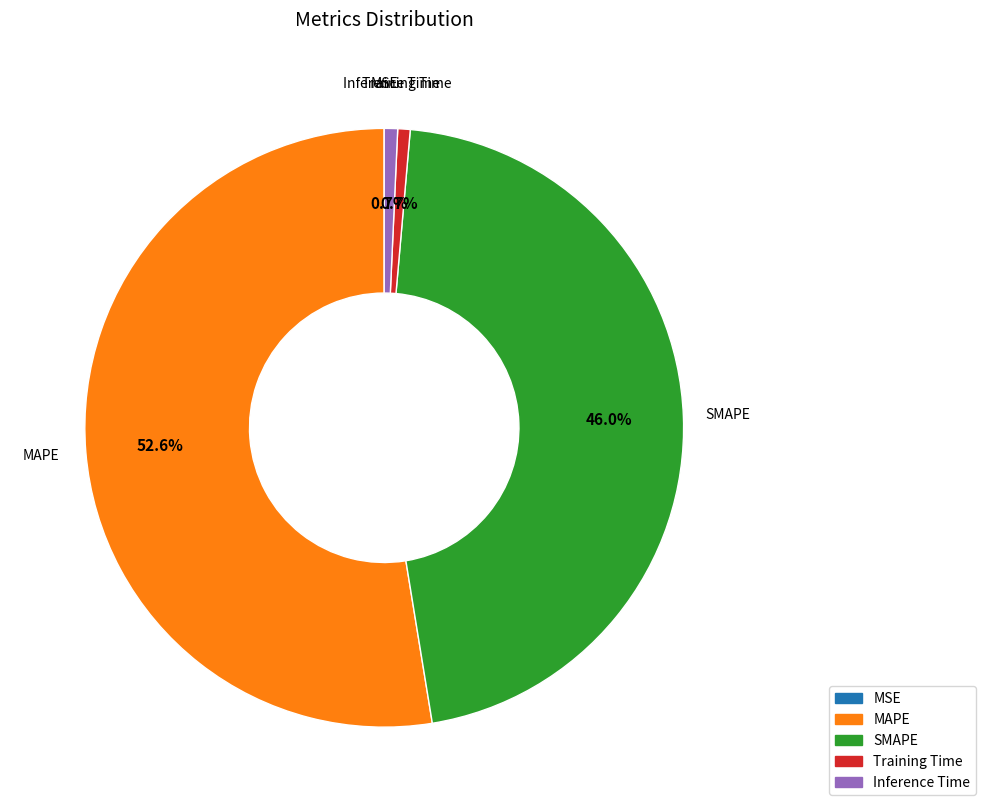

Which slice is the largest?

MAPE